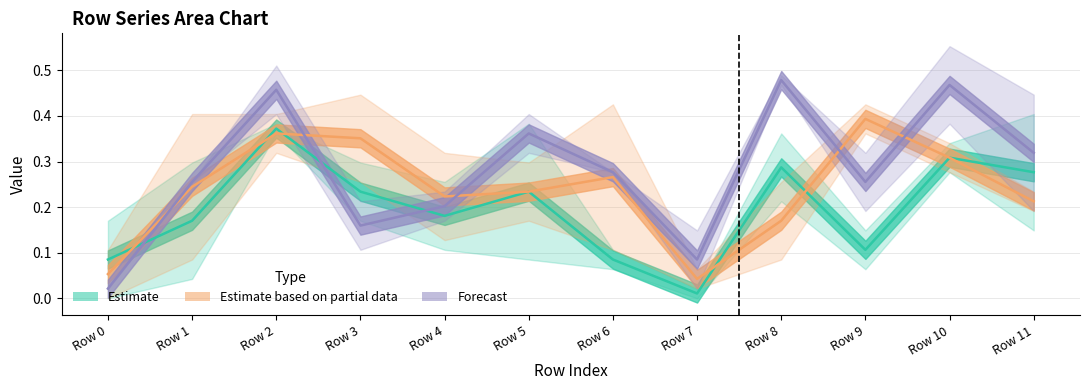

What is the sum of all Estimate values?

2.4